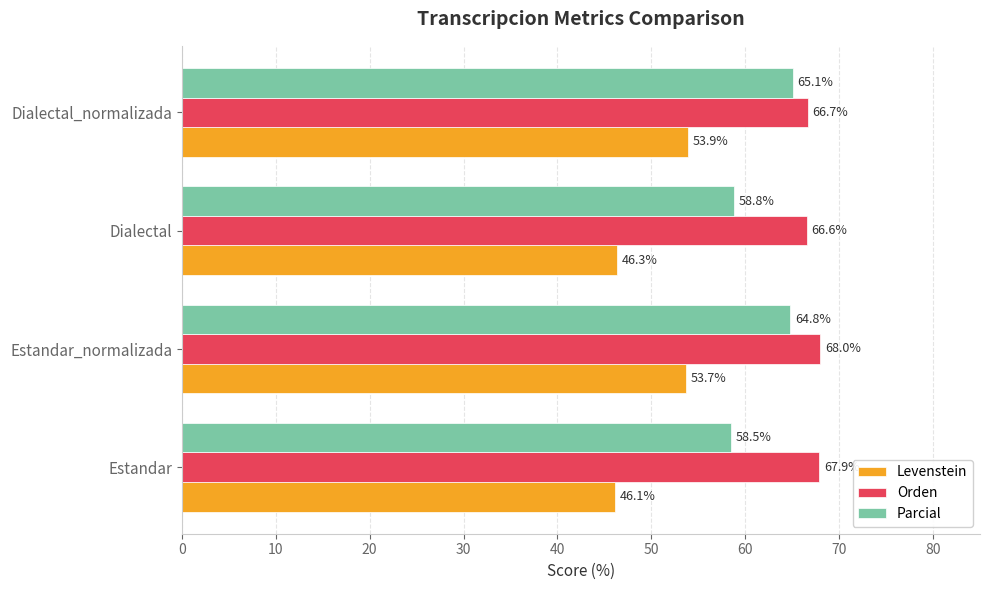

How many values in the Parcial series exceed 64?

2